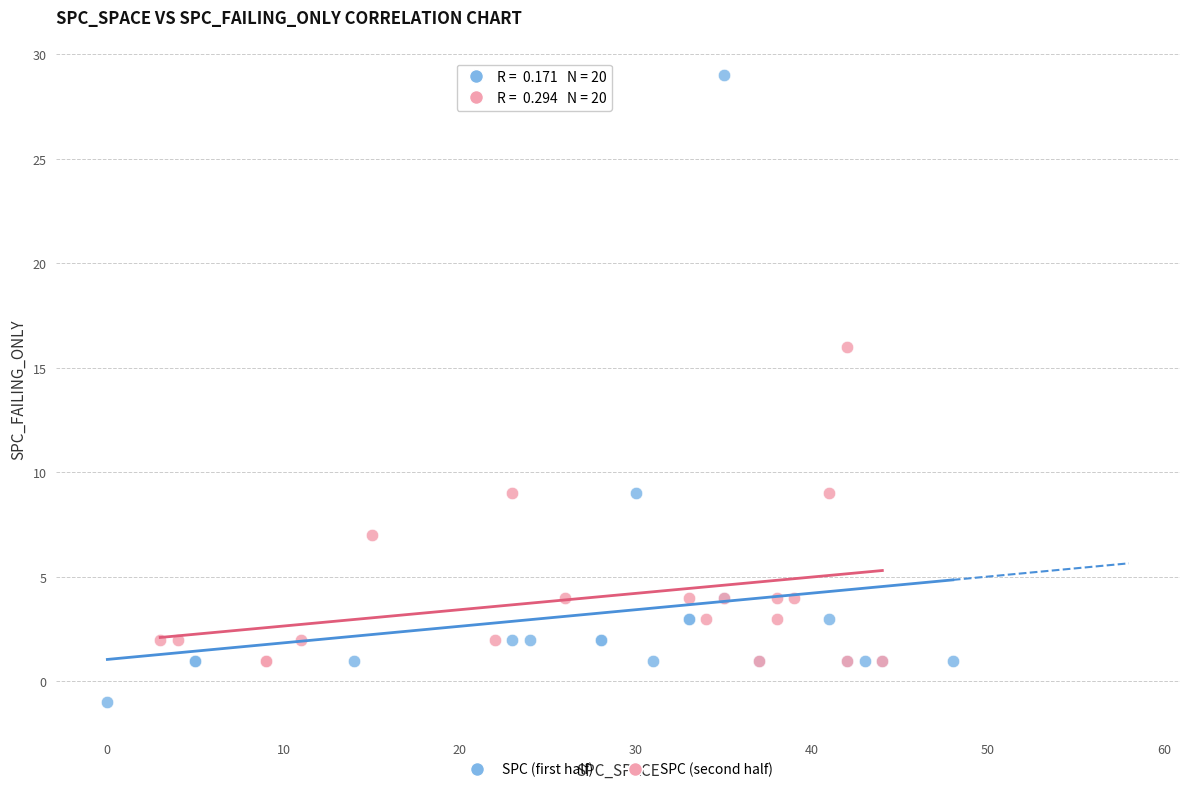

Which series reaches the minimum Y coordinate?

SPC (first half)